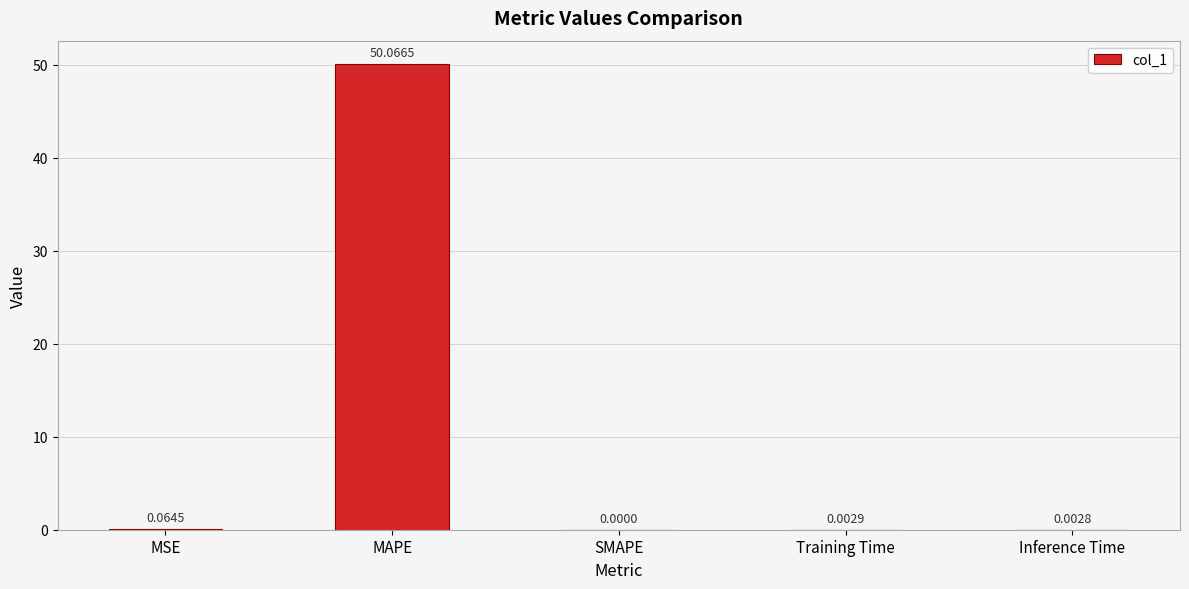

What is the sum of all values?

50.1